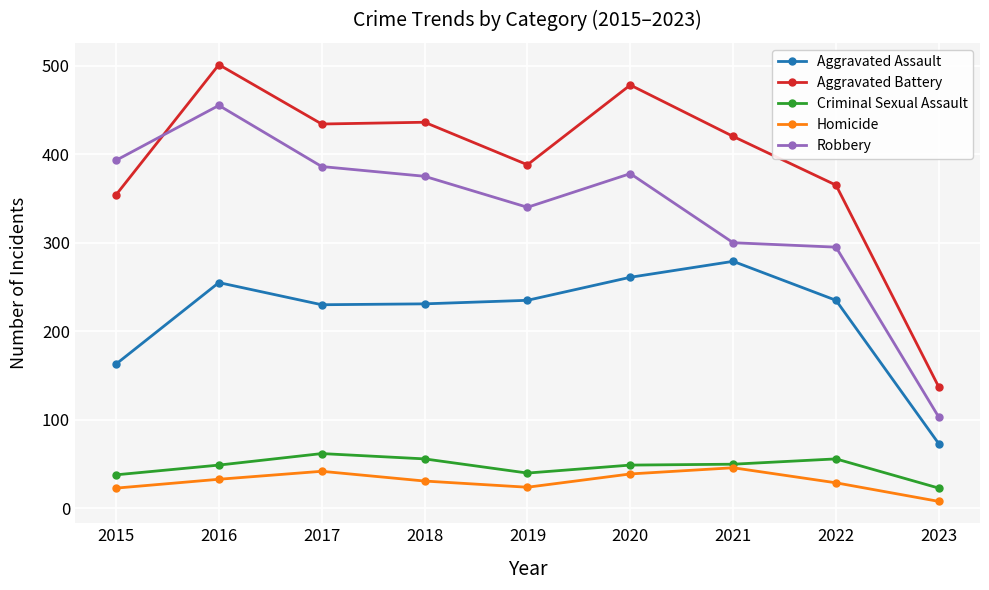

What is the greatest value displayed?

501